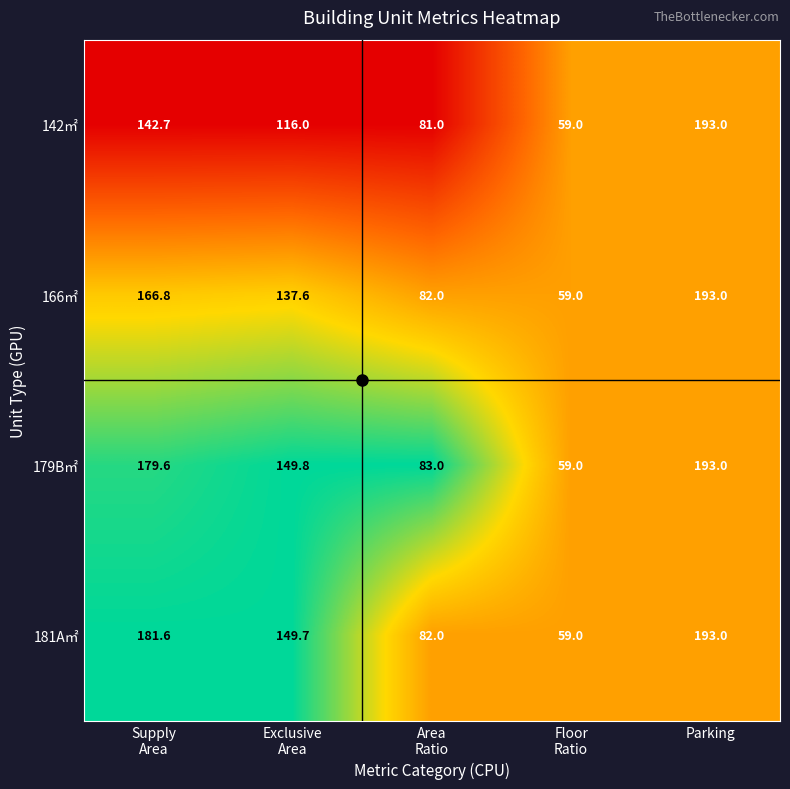

Which series has the largest total across all categories?

181A㎡